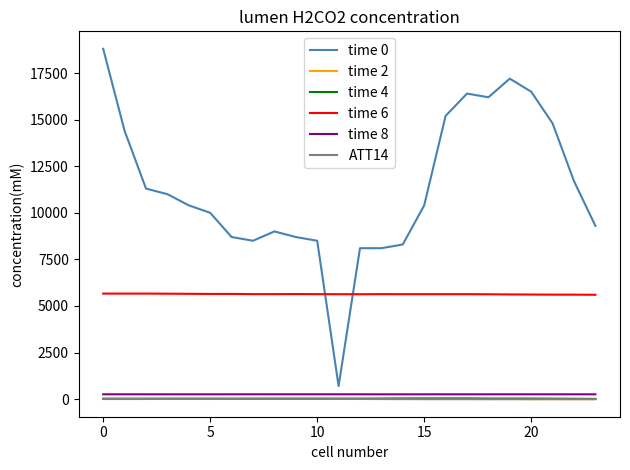

What are all the series names shown in the legend?

time 0, time 2, time 4, time 6, time 8, ATT14